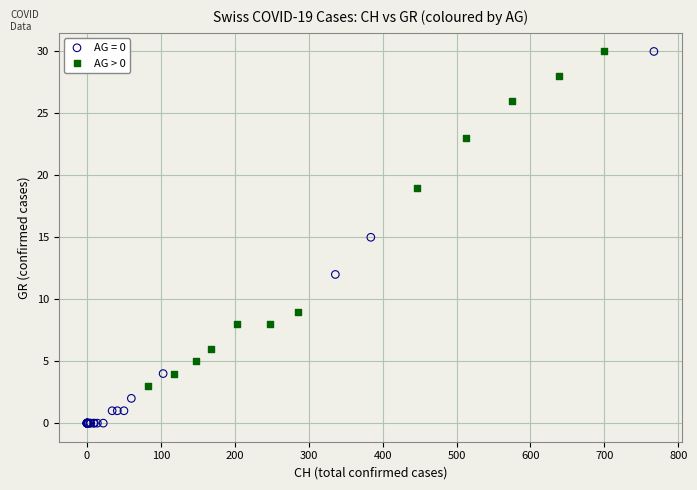

Which series contains the lowest Y value?

AG = 0